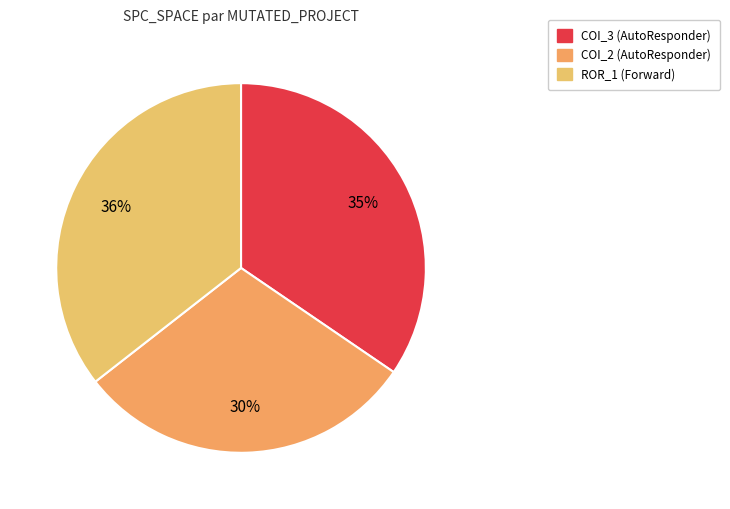

How many segments does this pie chart have?

3